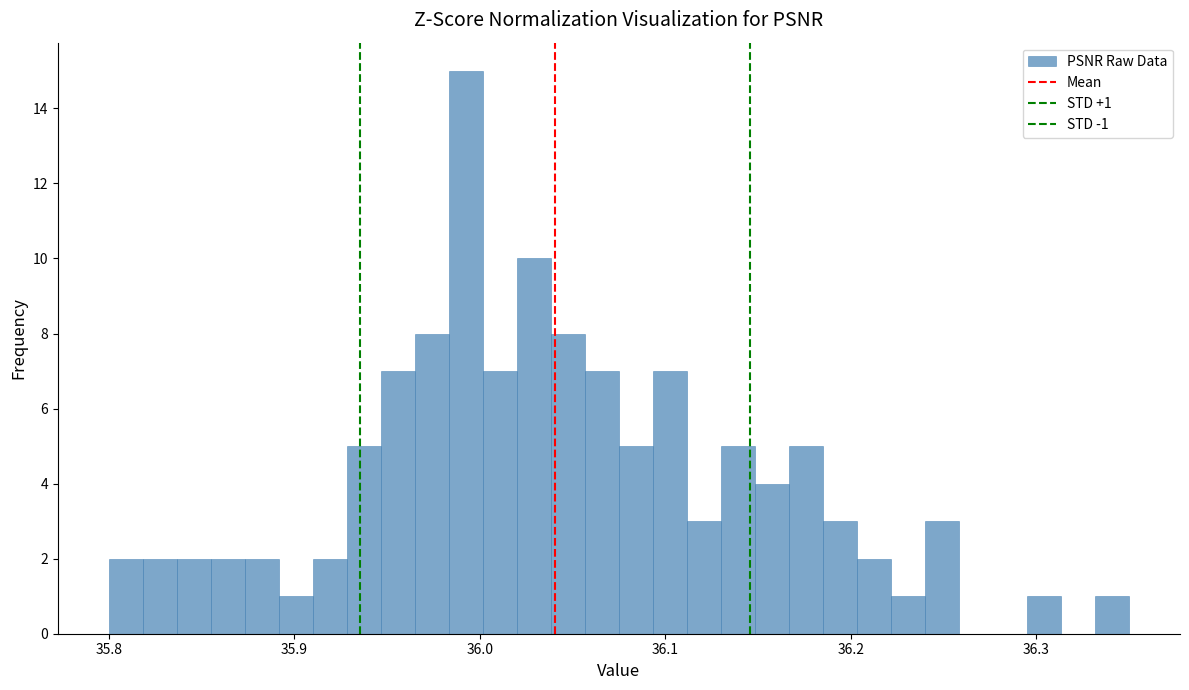

Around what value on the x-axis is the tallest bar? Give the approximate position of its centre, as read against the axis.

35.99